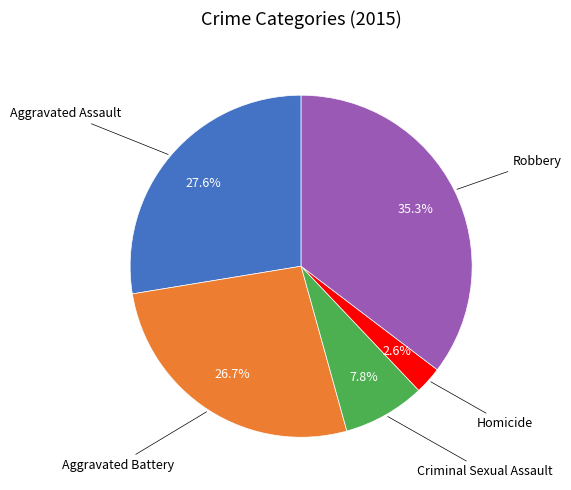

Does any single category account for the majority?

No